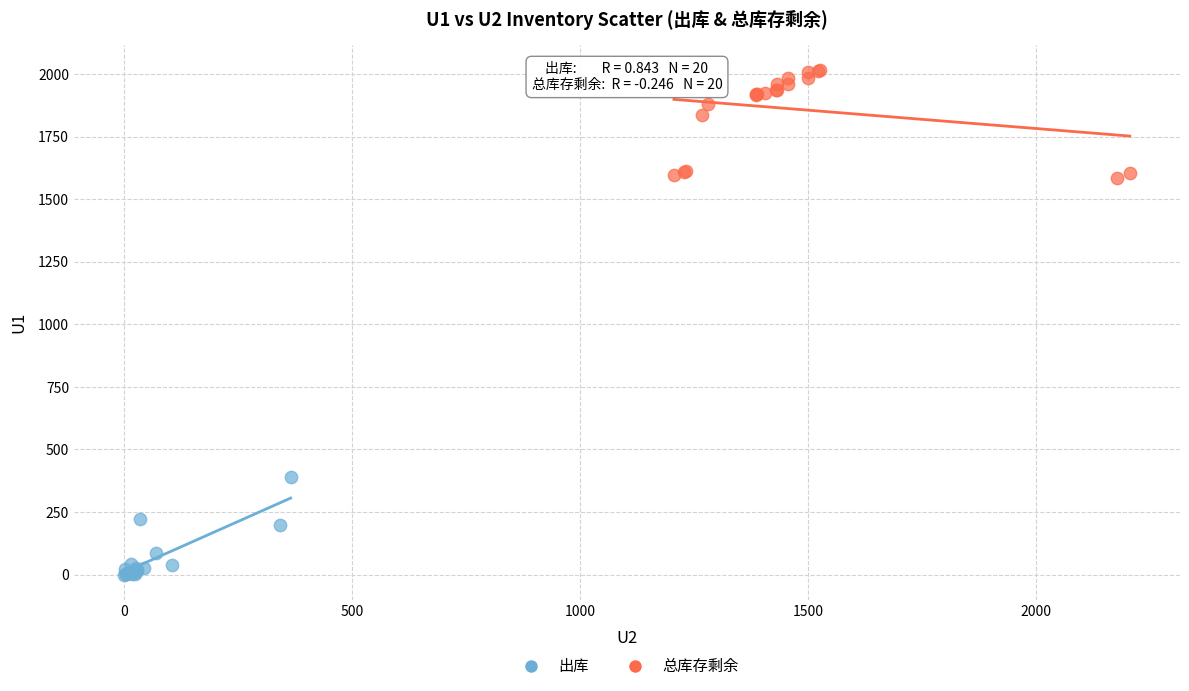

What are all the series names shown in the legend?

出库, 总库存剩余